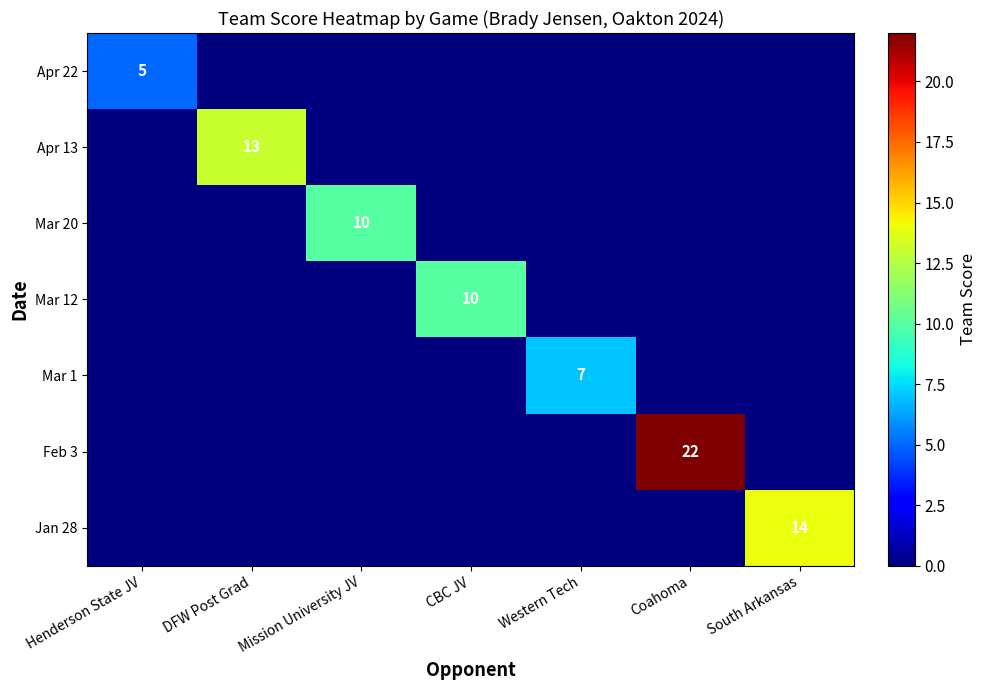

Which series changed the most between Mission University JV and Western Tech?

Mar 20